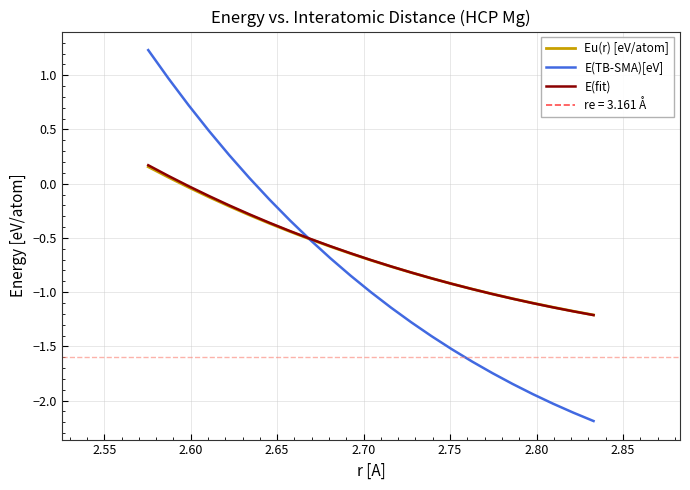

At which label is Eu(r) [eV/atom] closest to 0?

2.60